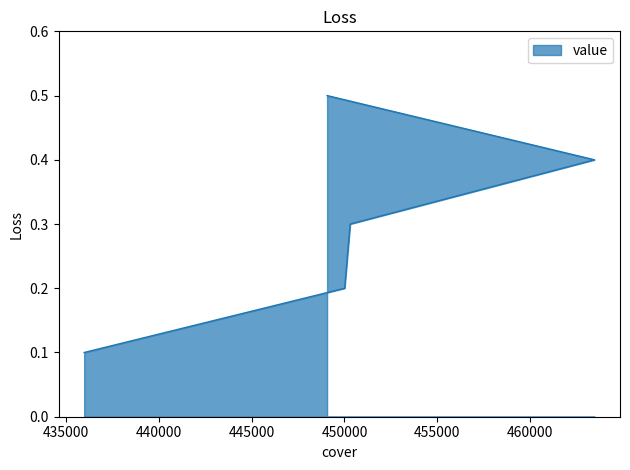

Read the value at 463469.

0.4